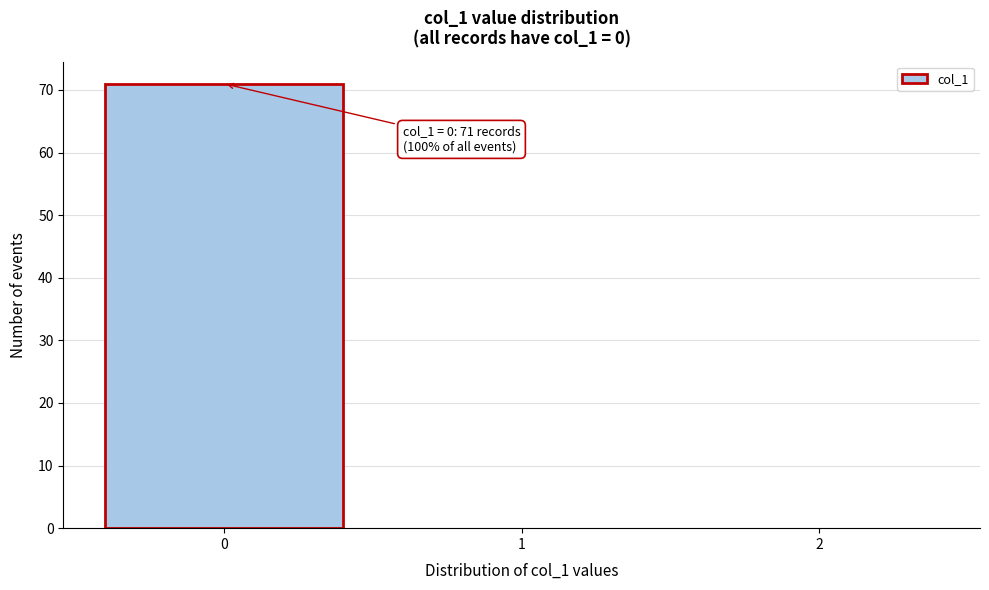

Reading right to left, what are all the values shown in this chart?

2=0	1=0	0=71